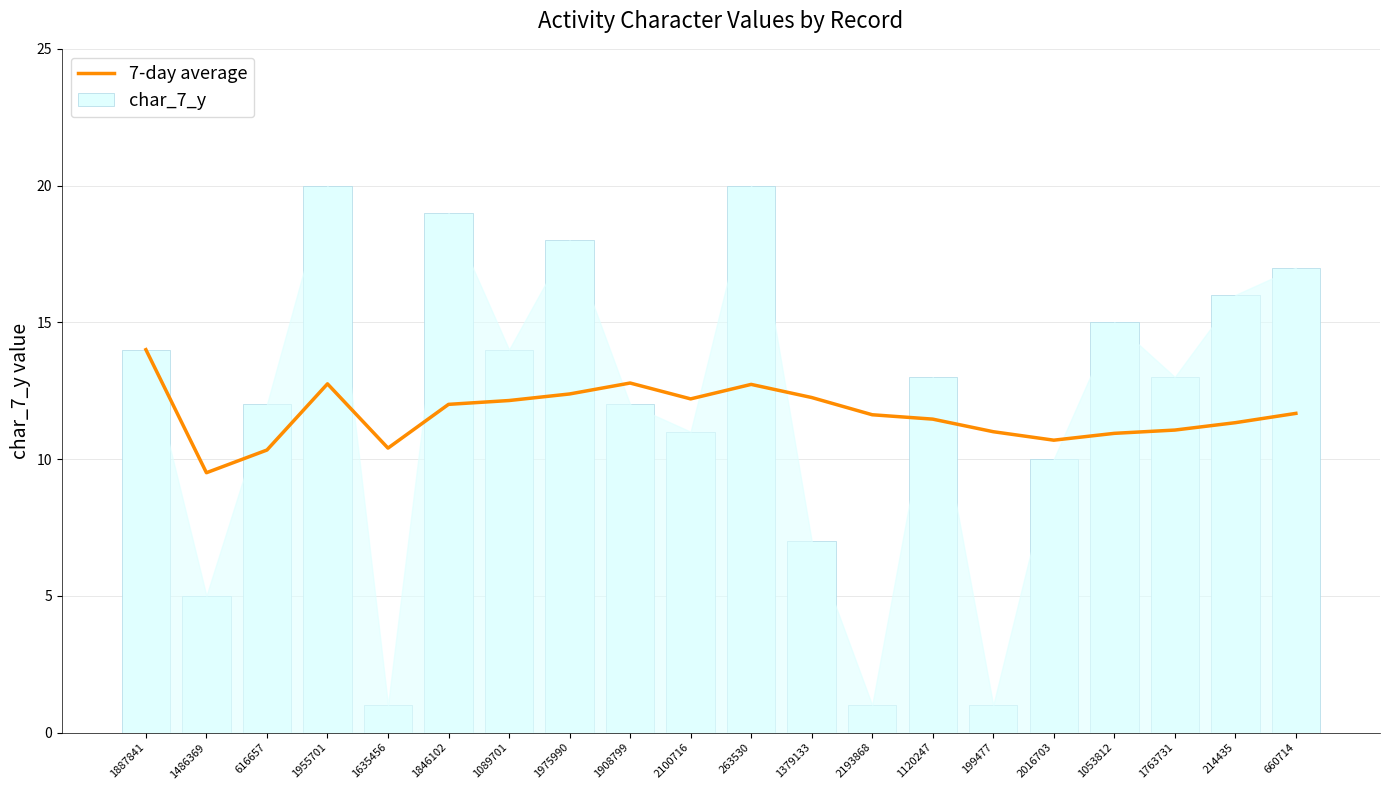

At which label is 7-day average closest to 11?

199477